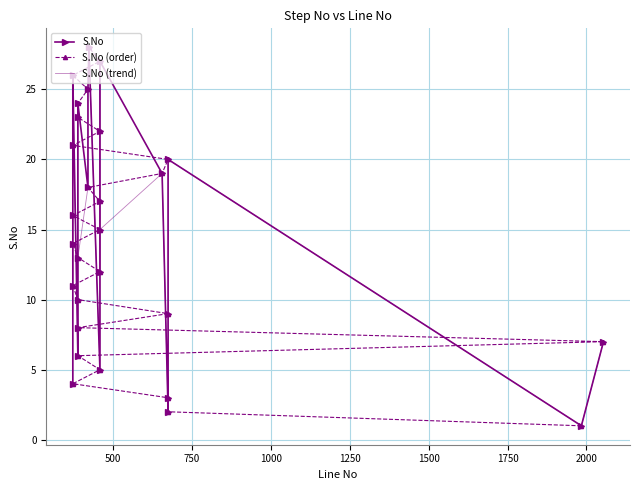

True or false: S.No (order) has more than 0 interior local peaks.

False